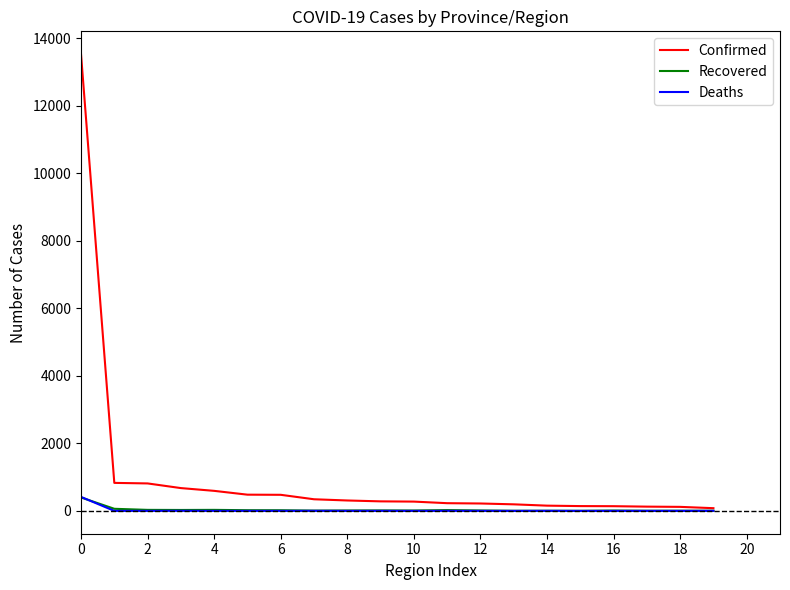

Which series has the largest total across all categories?

Confirmed